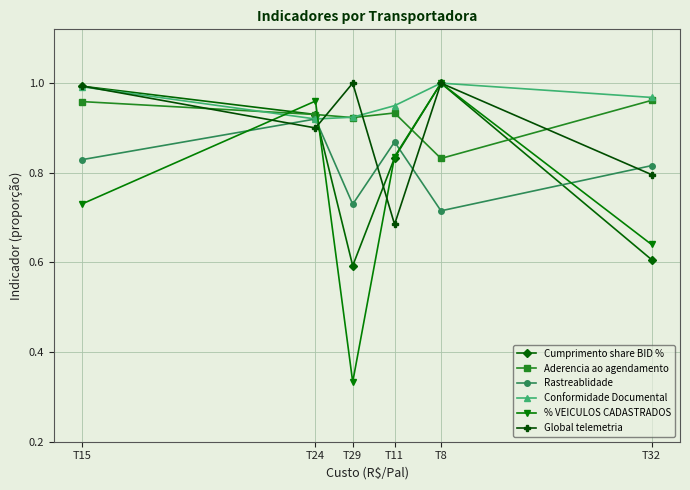

Does the chart have visible grid lines?

Yes